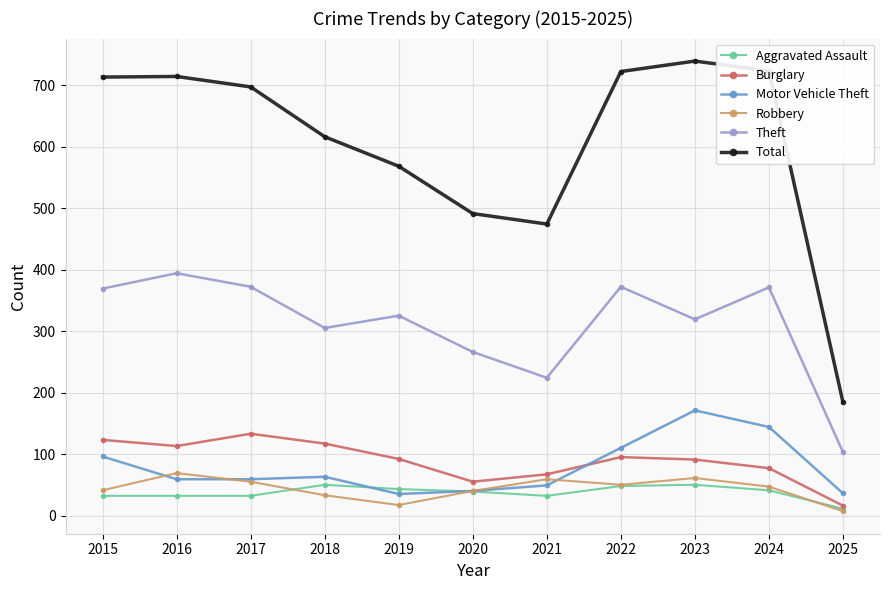

Is it true that Robbery equals 7 at 2025?

True